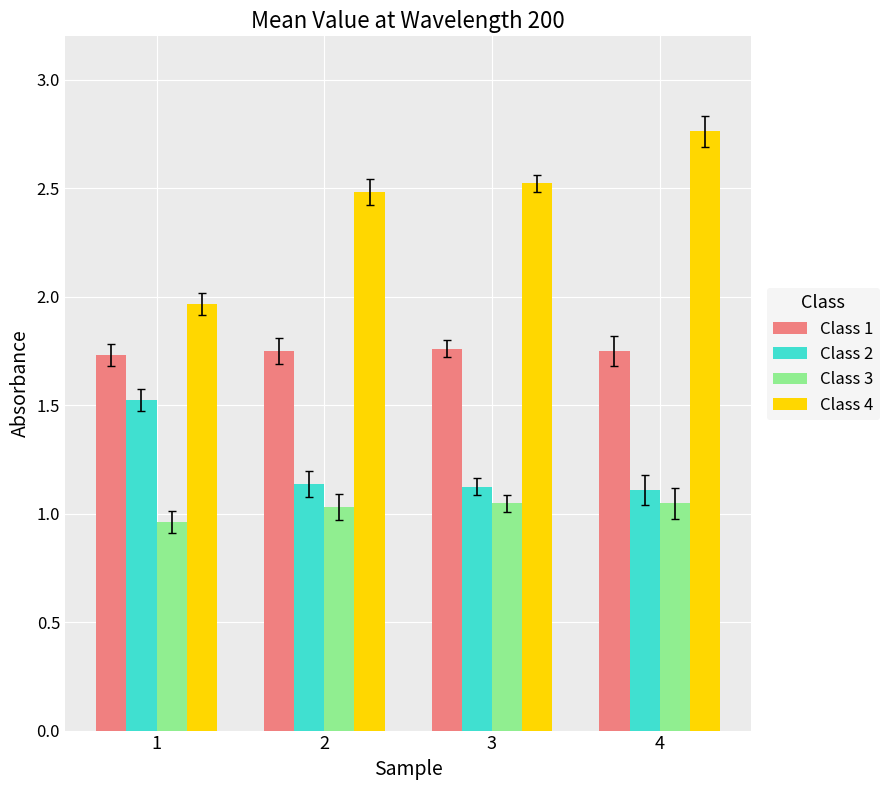

How many categories are shown in the chart?

4